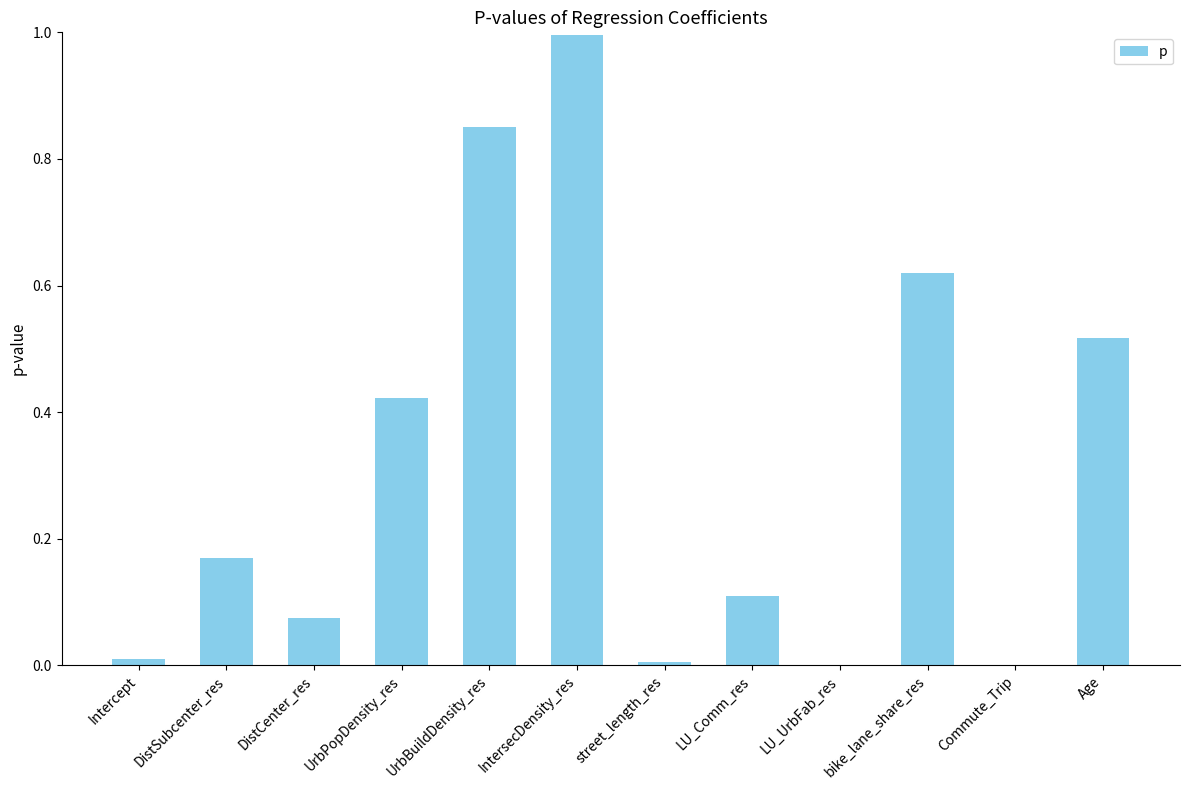

Does the chart contain stacked bars?

No